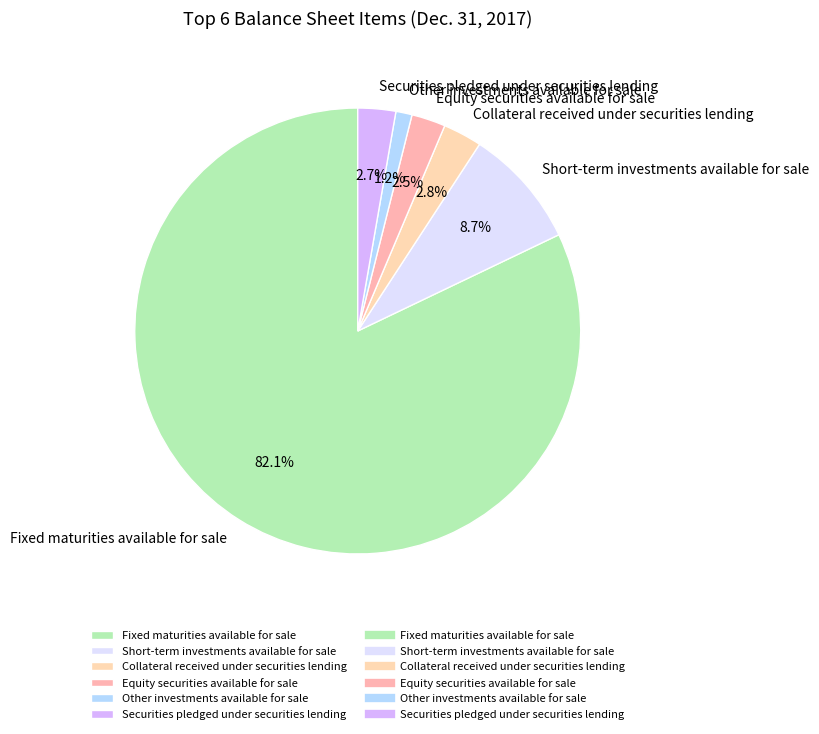

Approximately how many times larger is the value at Fixed maturities available for sale compared to Short-term investments available for sale?

9.4